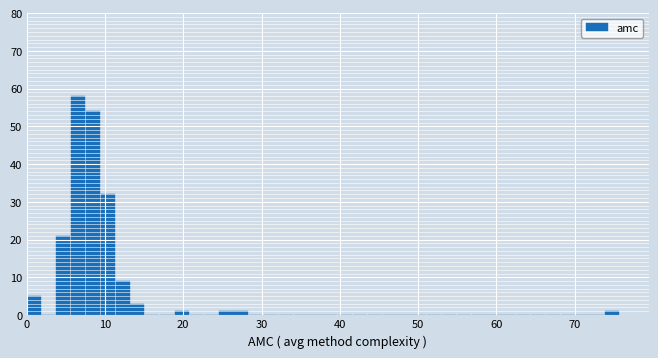

Around what value on the x-axis is the tallest bar? Give the approximate position of its centre, as read against the axis.

7